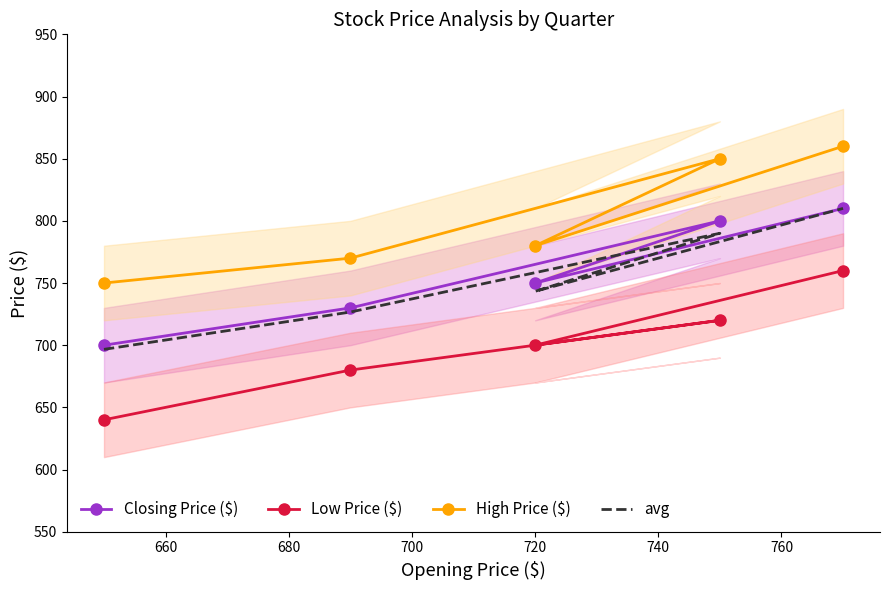

Does the chart have visible grid lines?

No